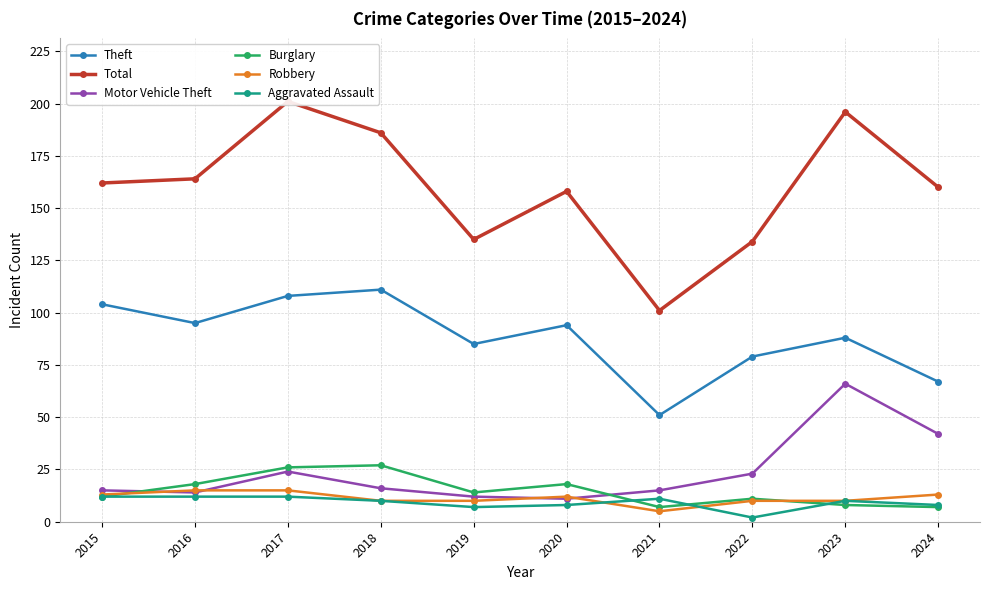

Rank the series by their maximum value, from highest to lowest.

Total, Theft, Motor Vehicle Theft, Burglary, Robbery, Aggravated Assault